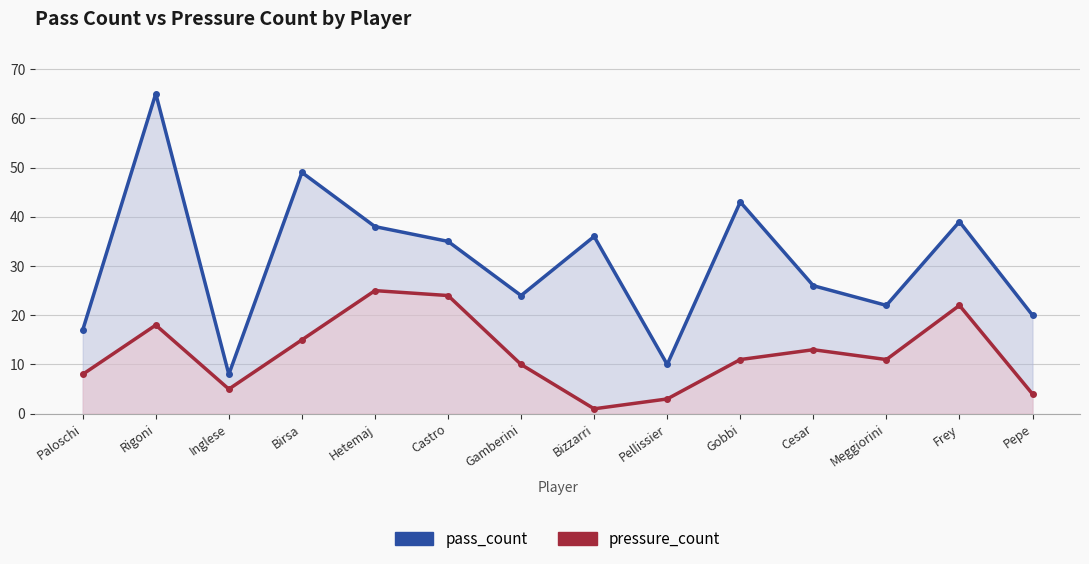

Which category has the lowest value in the pass_count series?

Inglese